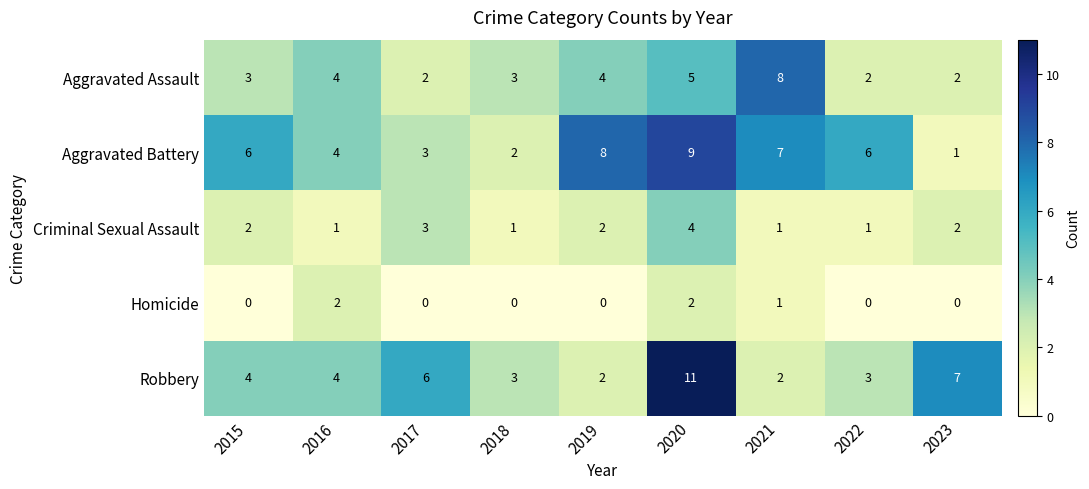

True or false: Aggravated Assault has a value of 2 at 2022.

True